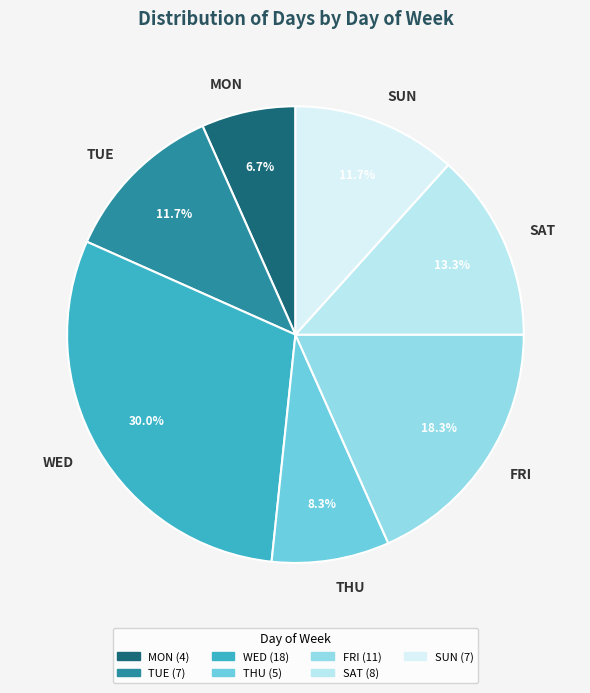

Between WED and SAT, which is larger?

WED